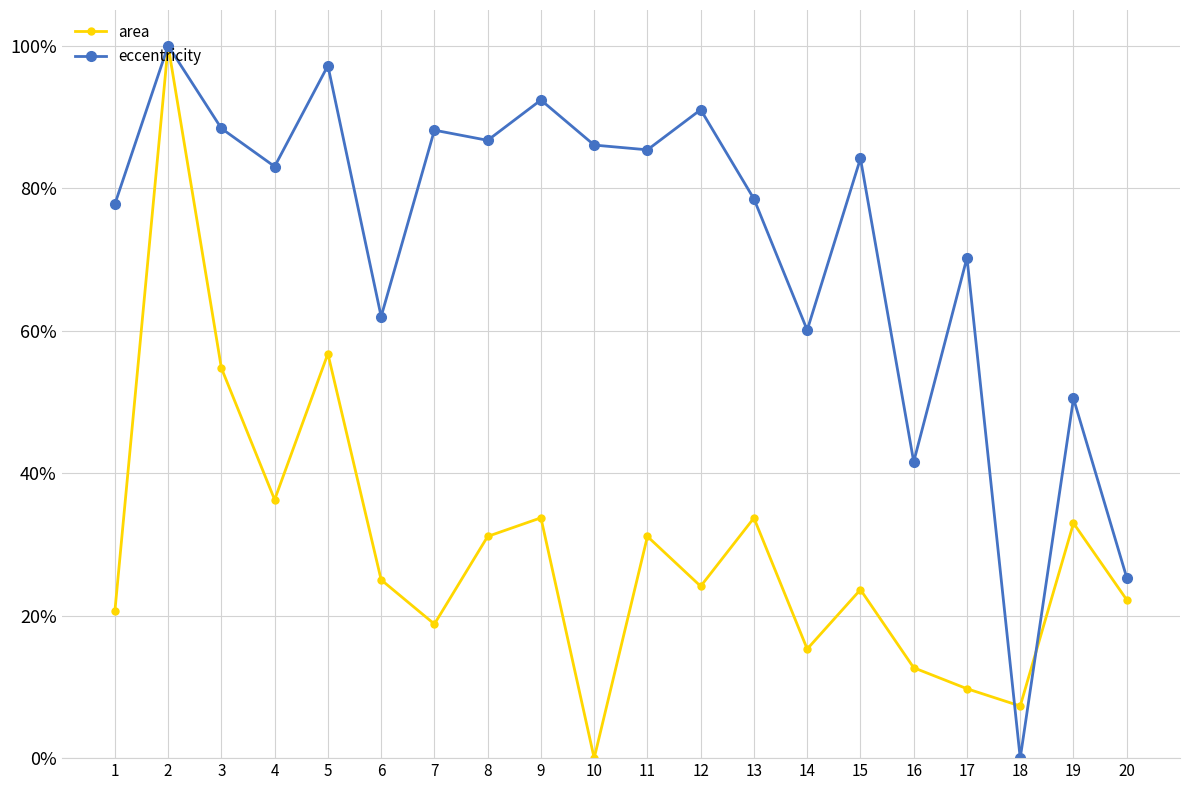

Is this an area chart (filled region under the line)?

No